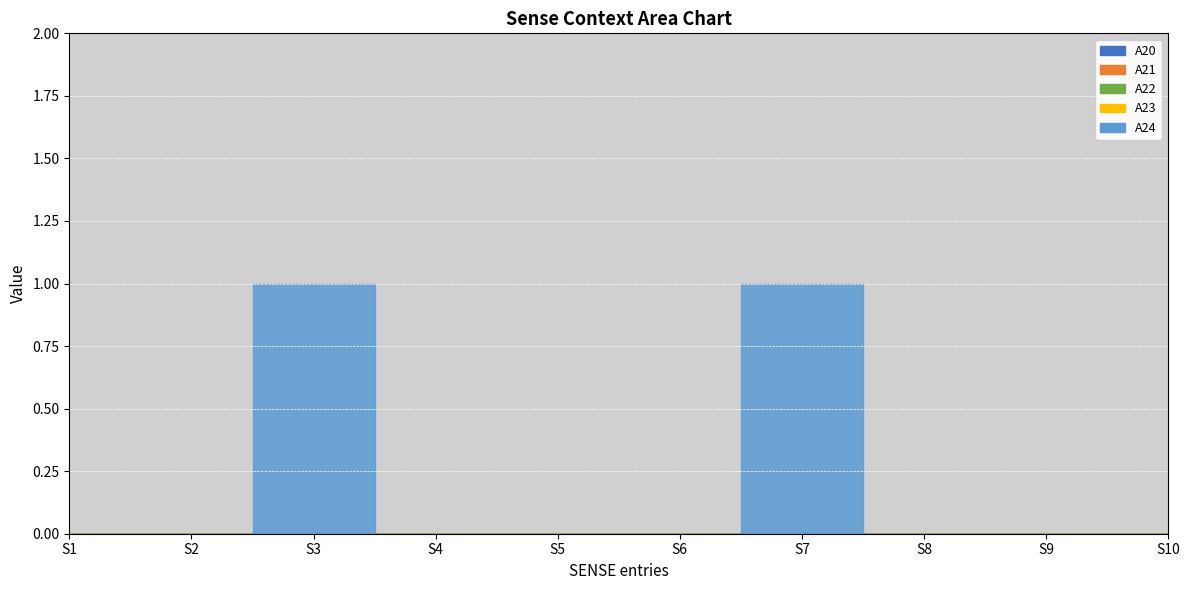

True or false: surprise and however intersect in this chart.

False